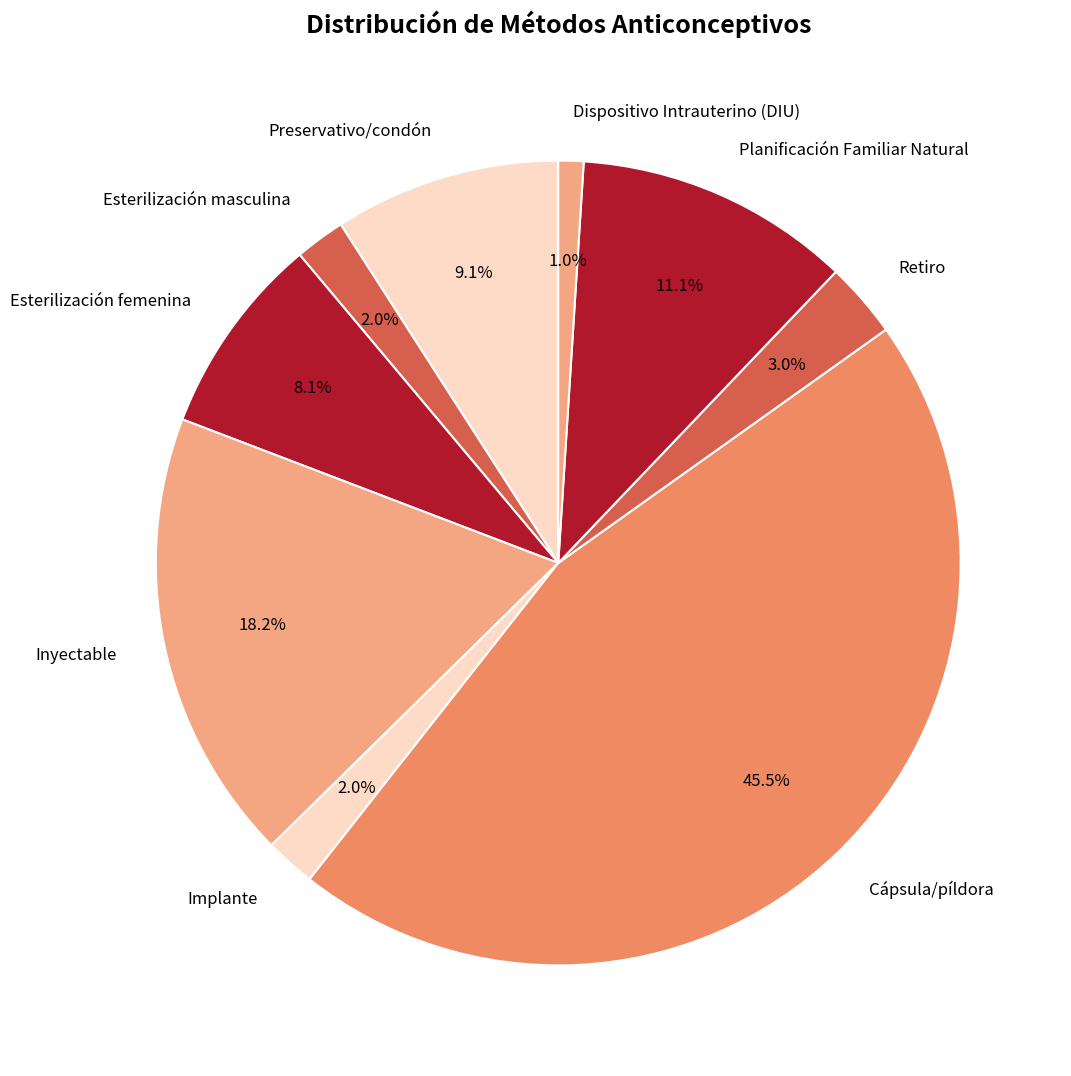

Is it true that Implante is 11% of the pie?

False